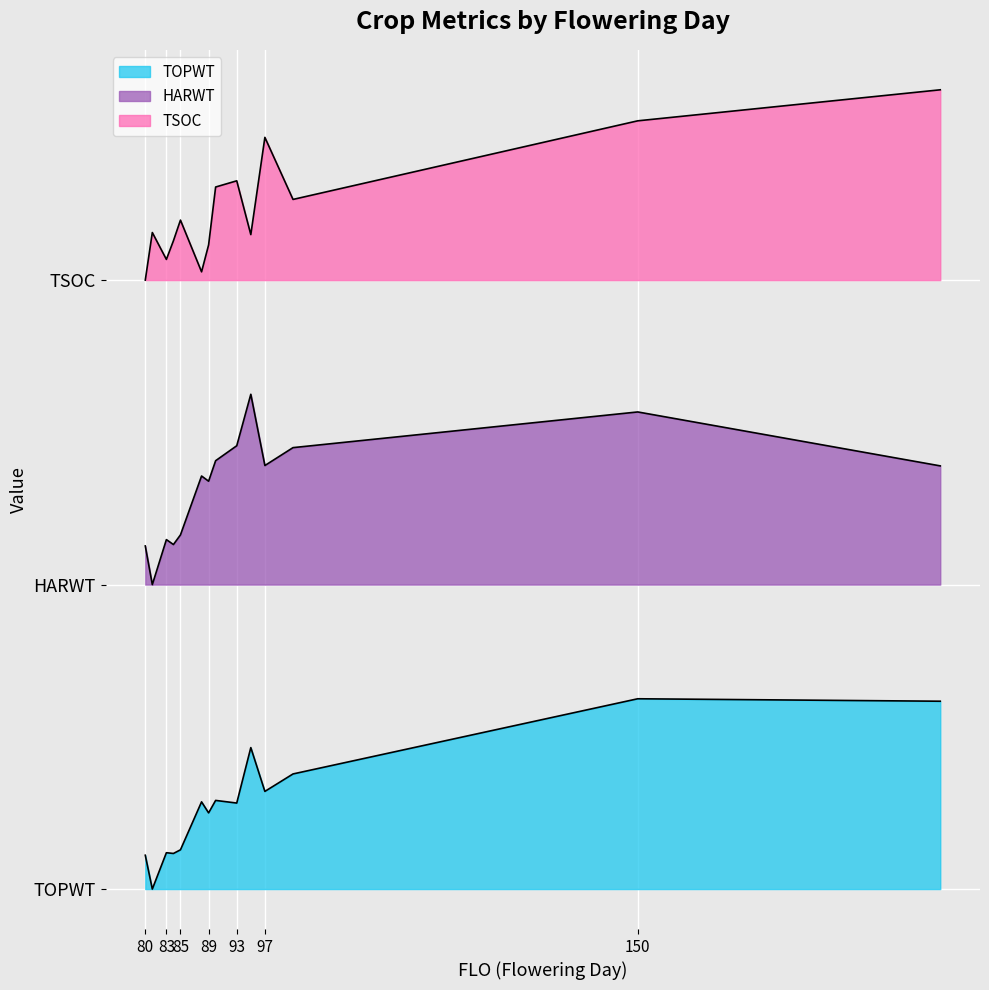

How many lines are shown in the chart?

3